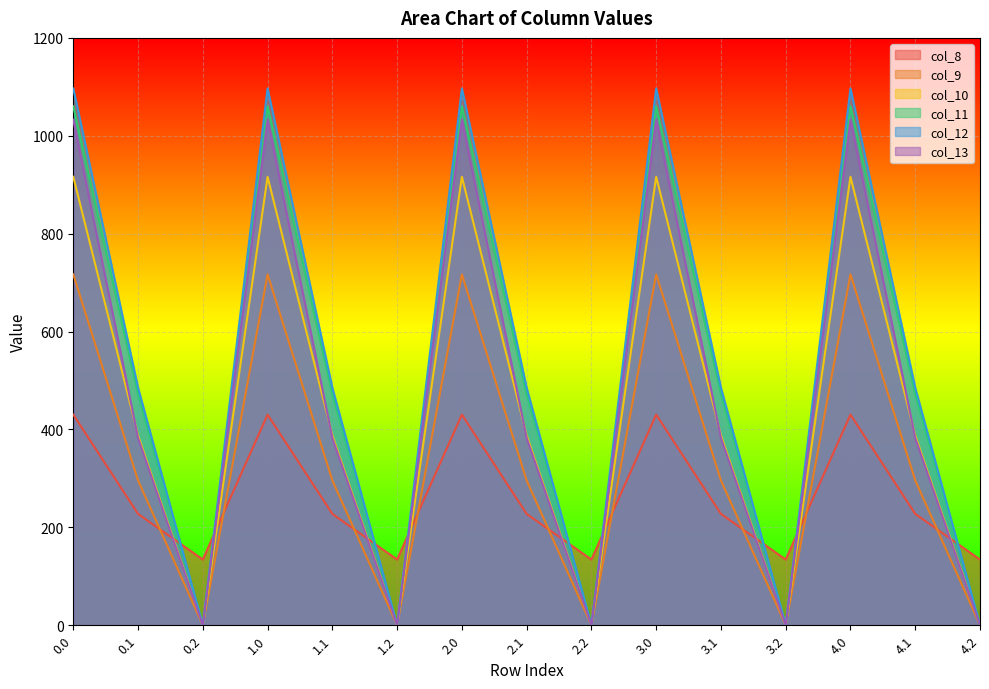

Which series ends up on top after the final intersection of col_13 and col_8?

col_8